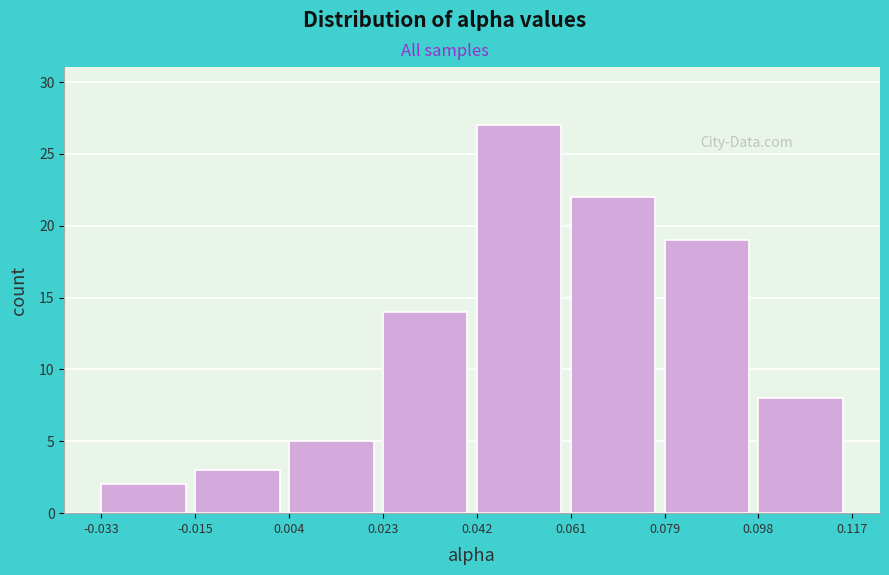

What is the height of the bar covering -0.033 to -0.015 on the x-axis? The values are not printed on the chart, so give them approximately, as read against the axis.

2